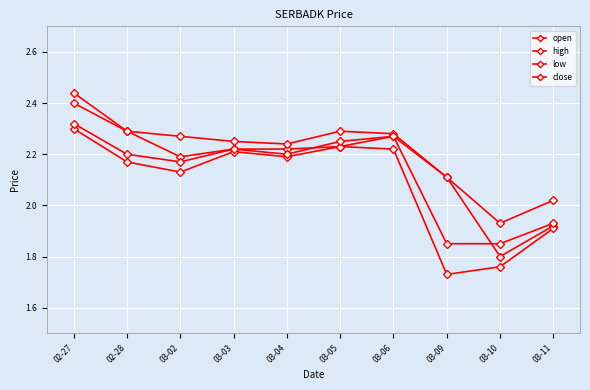

How many data points does each series have?

10